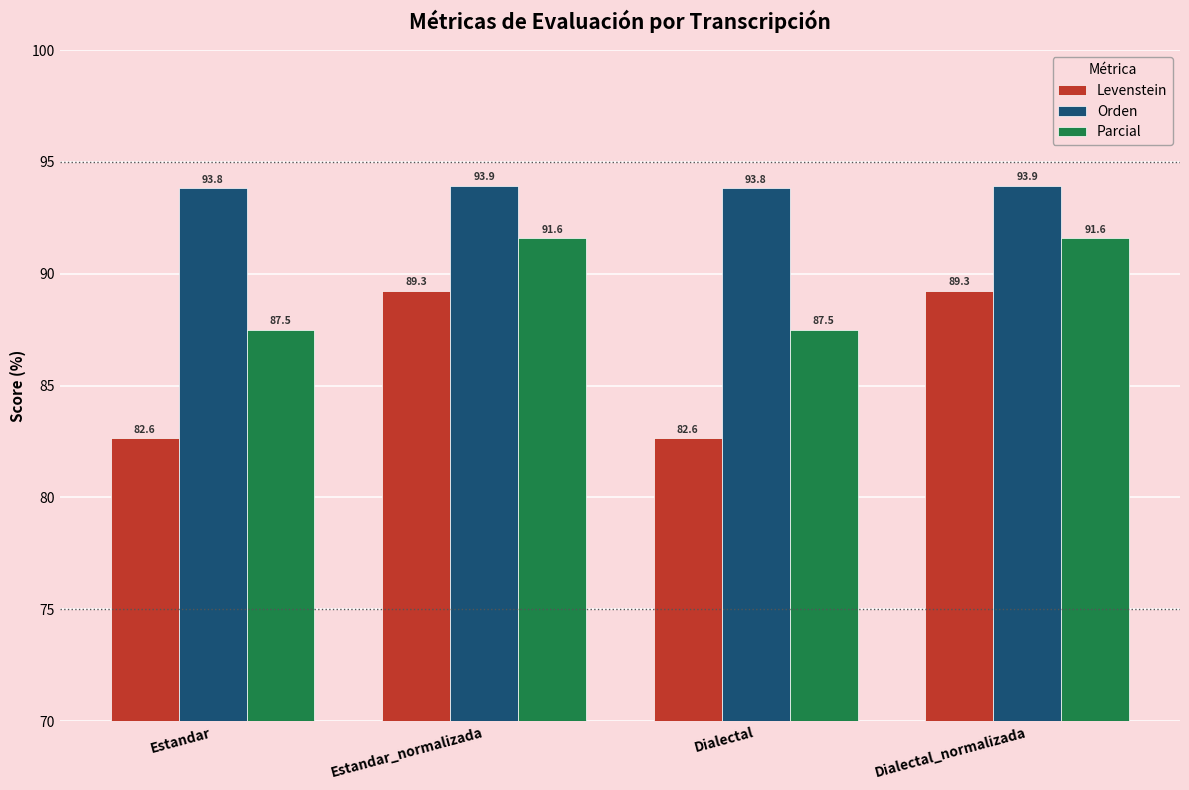

The value of Parcial at Dialectal_normalizada is 49.7. True or false?

False